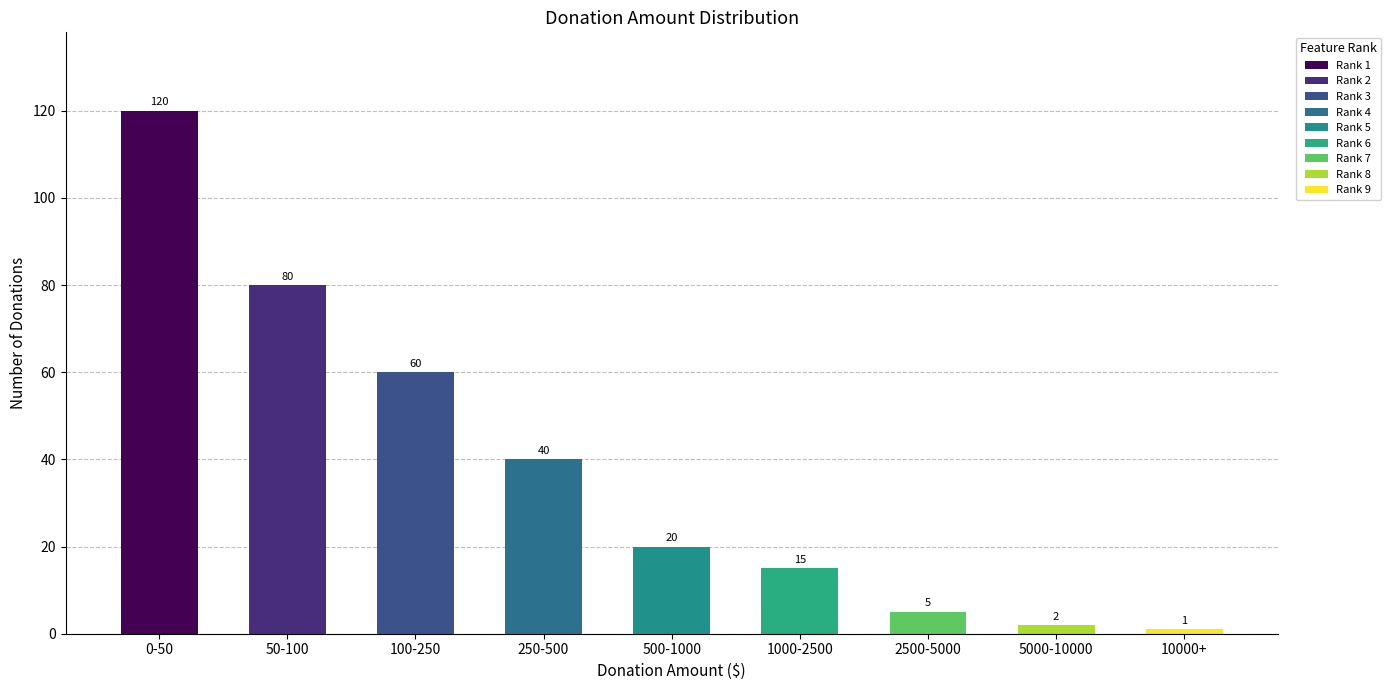

List the labels in order of value, largest first.

0-50, 50-100, 100-250, 250-500, 500-1000, 1000-2500, 2500-5000, 5000-10000, 10000+